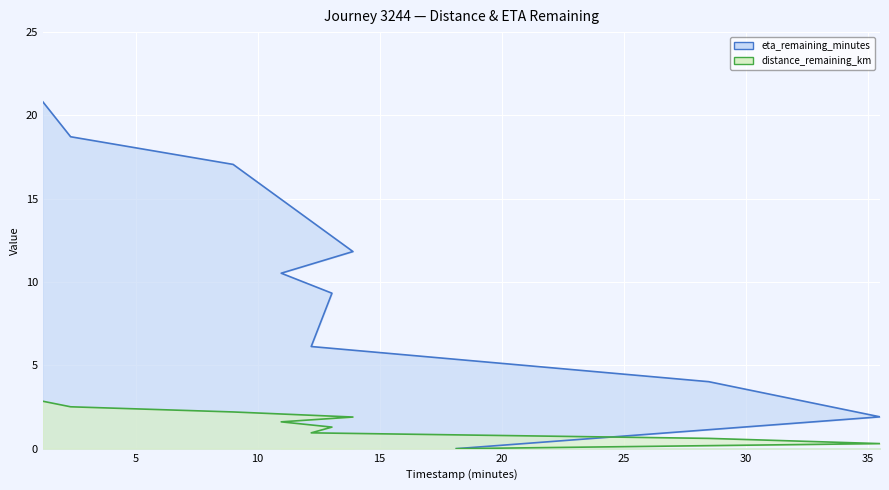

What is the label of the 6th point from the left?

13.05